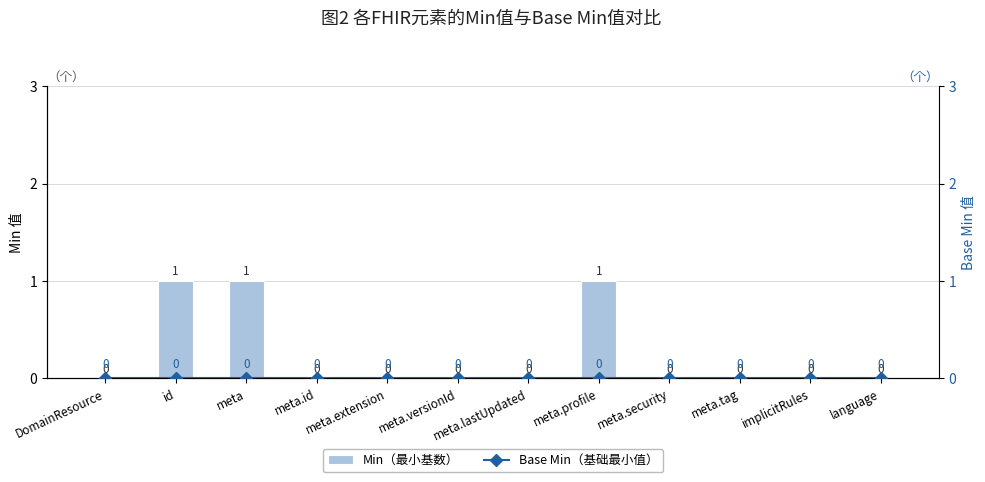

Reading left to right, what are all the values shown in this chart?

Min（最小基数）: 0	1	1	0	0	0	0	1	0	0	0	0
Base Min（基础最小值）: 0	0	0	0	0	0	0	0	0	0	0	0